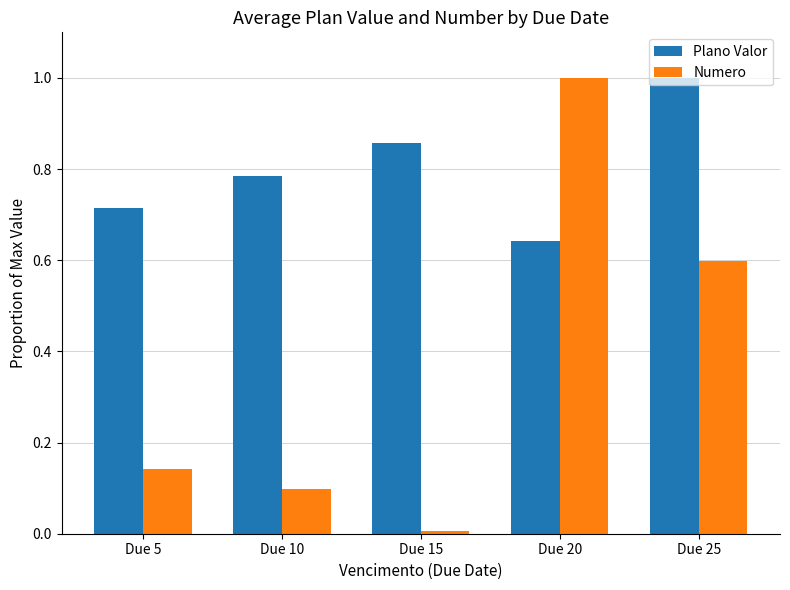

Read the Numero value at Due 20.

1.0